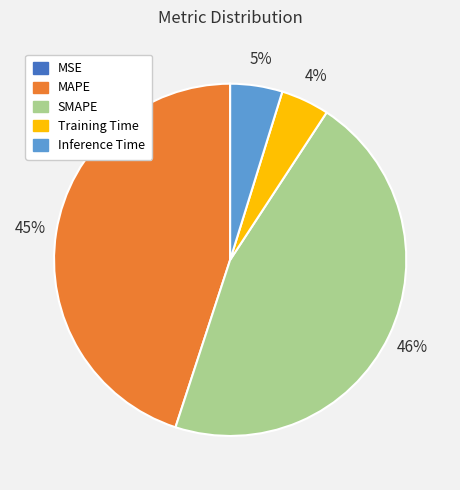

The SMAPE slice represents 58% of the pie. True or false?

False